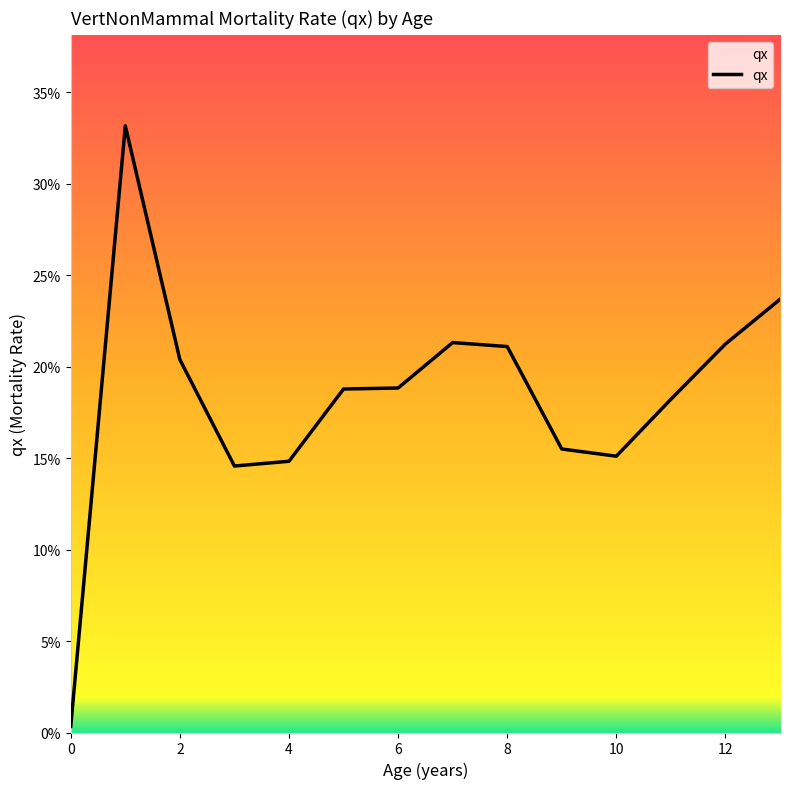

Does the chart display data point markers on the line(s)?

No